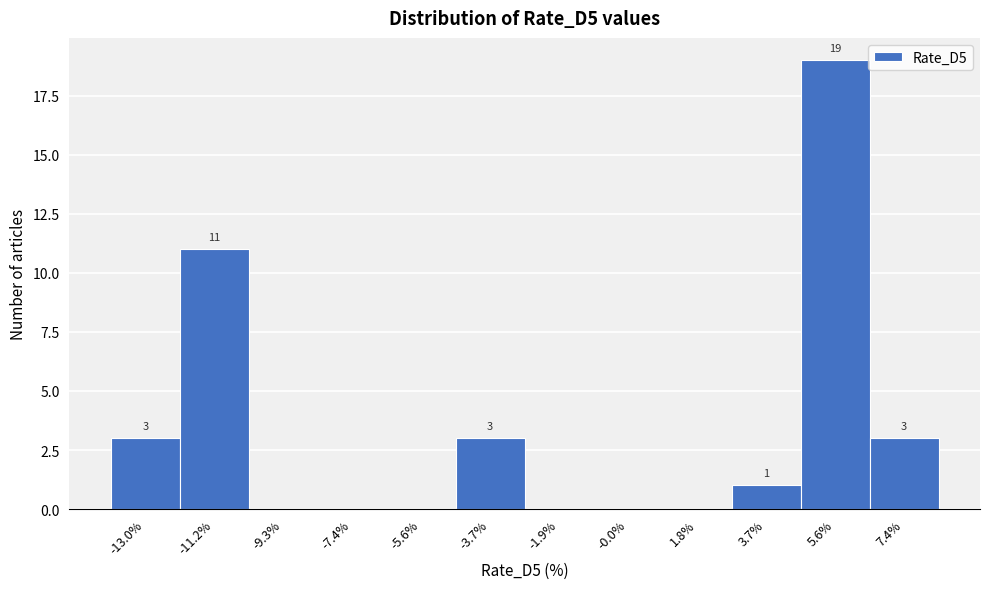

Over which range of the x-axis is the bar tallest?

4.6 to 6.4